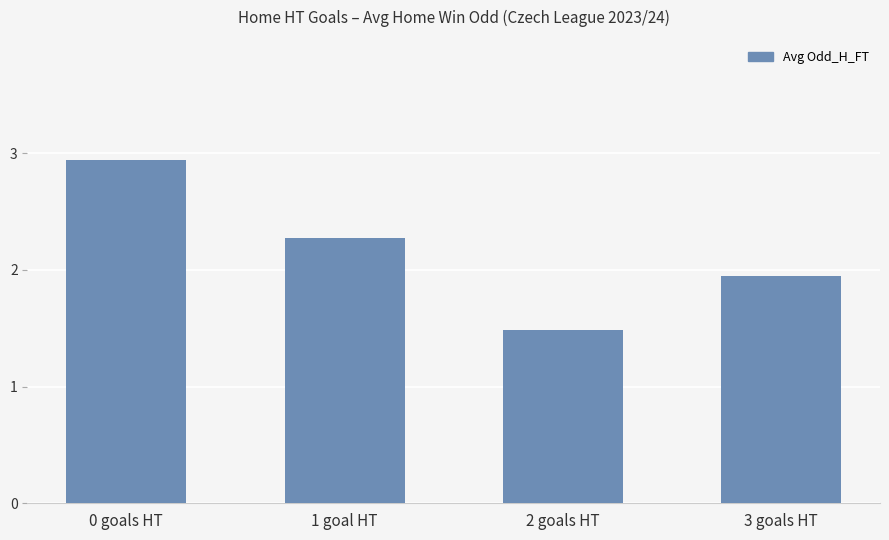

List the labels in order of value, largest first.

0 goals HT, 1 goal HT, 3 goals HT, 2 goals HT